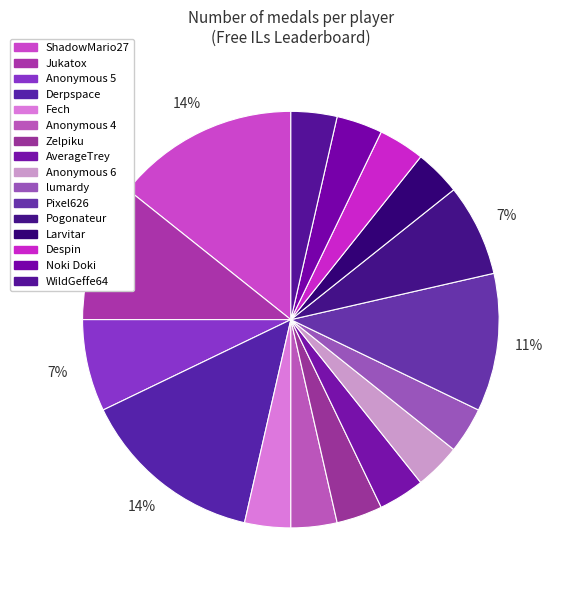

How many segments does this pie chart have?

16